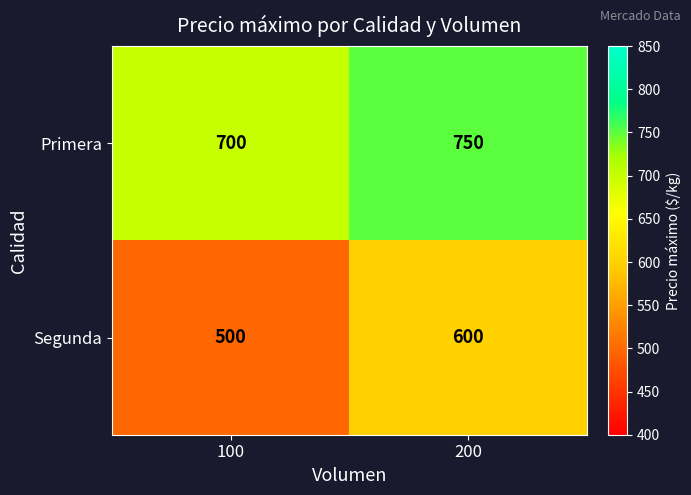

What is the smallest value displayed?

500